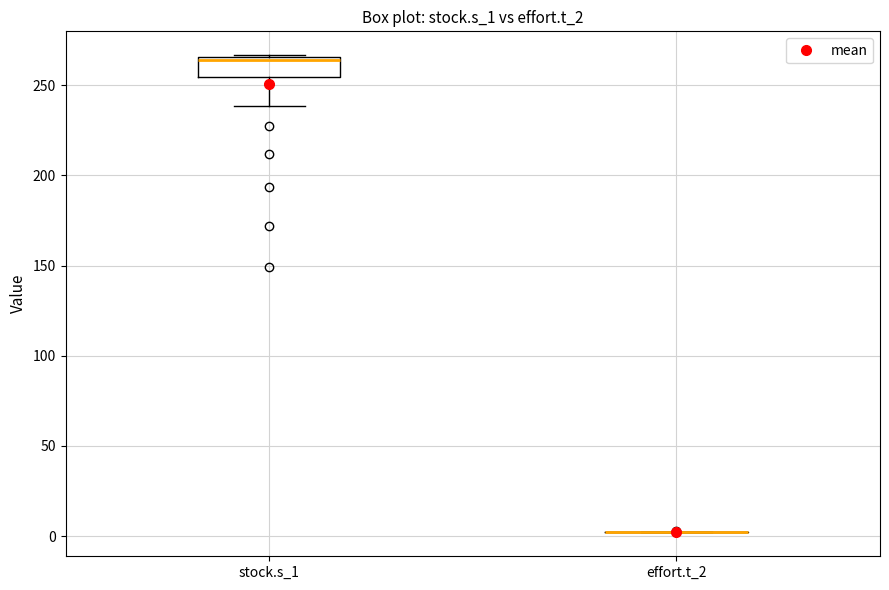

Where does the lower whisker of the box for stock.s_1 end on the y-axis? The values are not printed on the chart, so give them approximately, as read against the axis.

240